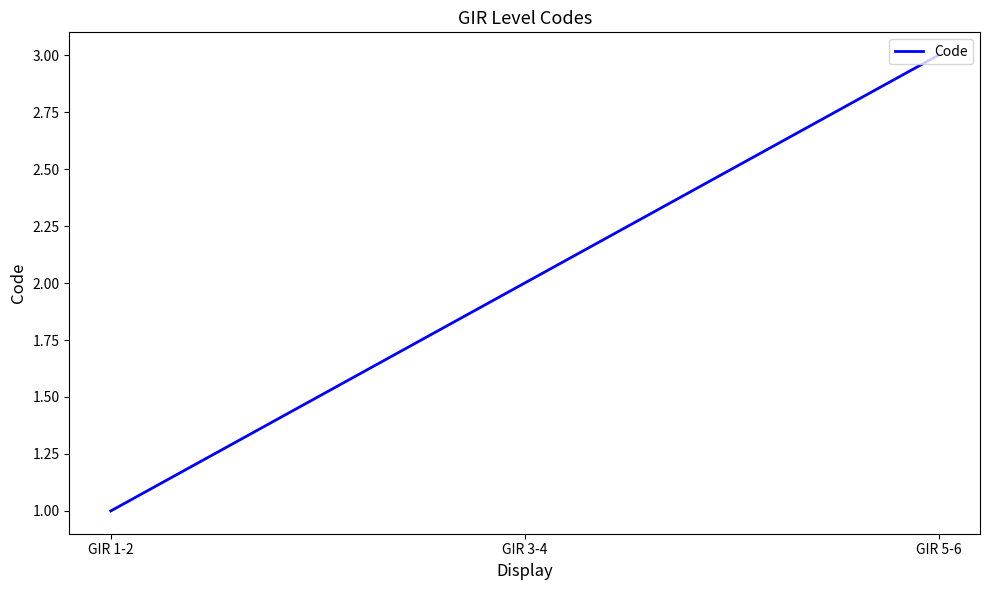

What position from the left is GIR 5-6?

3